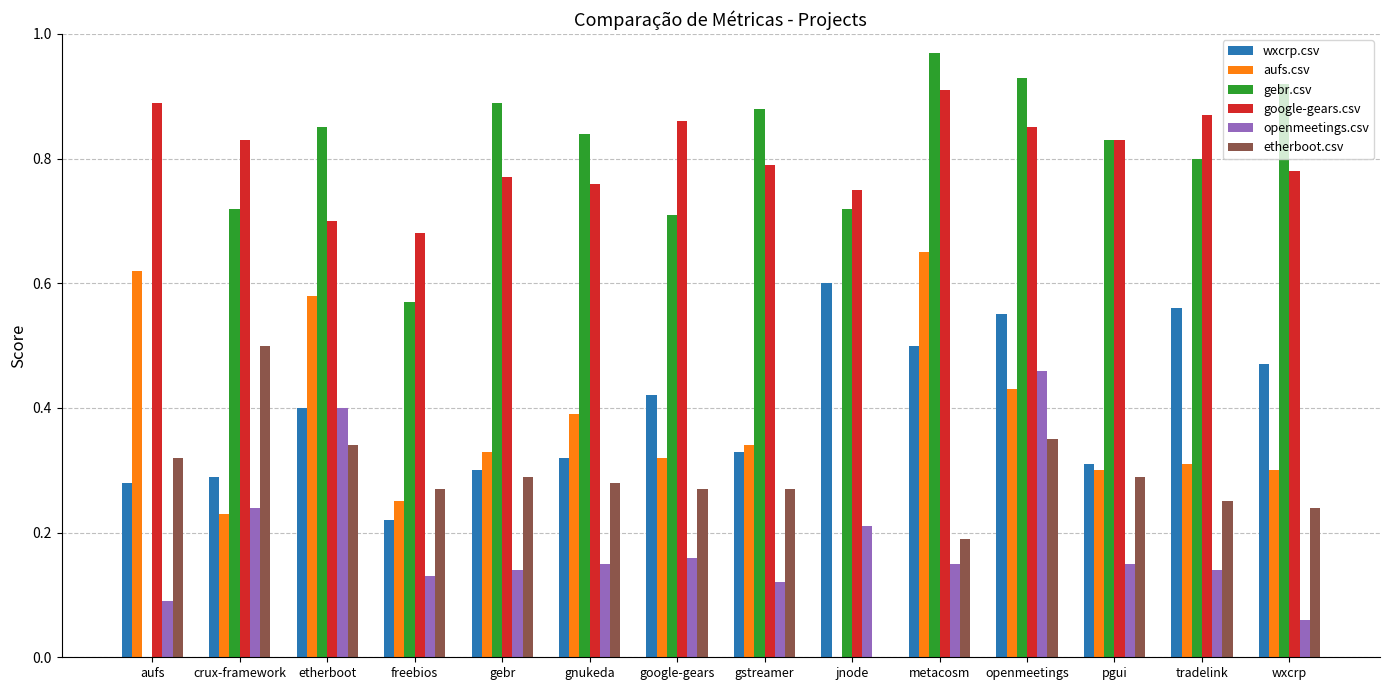

Count the aufs.csv values in the range 0 to 1.

14